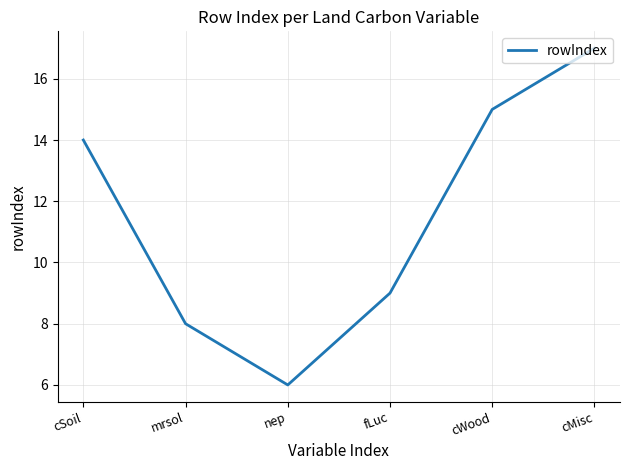

What position from the left is cSoil?

1